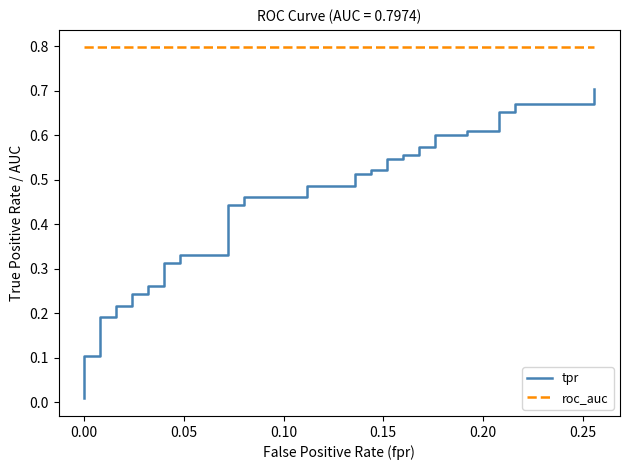

What is the value of the roc_auc point at the 38th from the left?

0.8